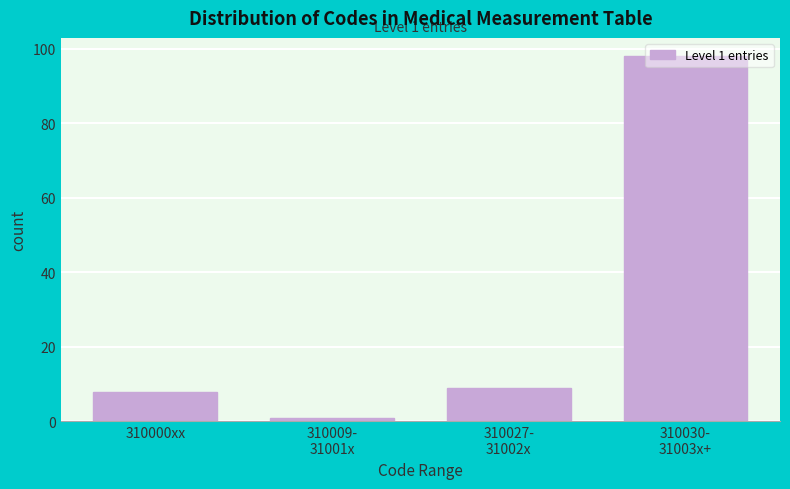

What is the label of the 1st bar from the left?

310000xx